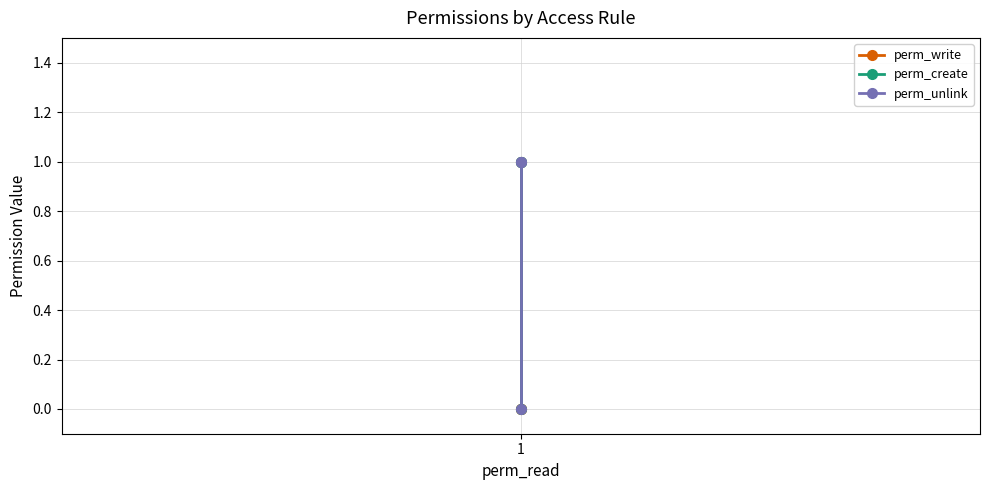

Which series has the largest range (max minus min)?

perm_write